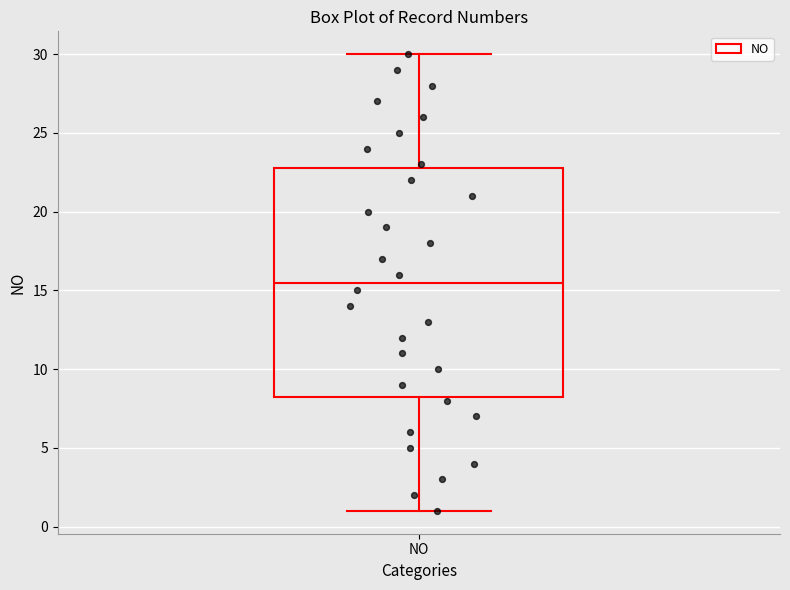

Transcribe this box plot: give where the median line is, the range the box spans, and where the two whiskers end, as read against the y-axis. The values are not printed on the chart, so give them approximately, as read against the axis.

median 15.5, box 8.5 to 23.0, whiskers 1.0 to 30.0